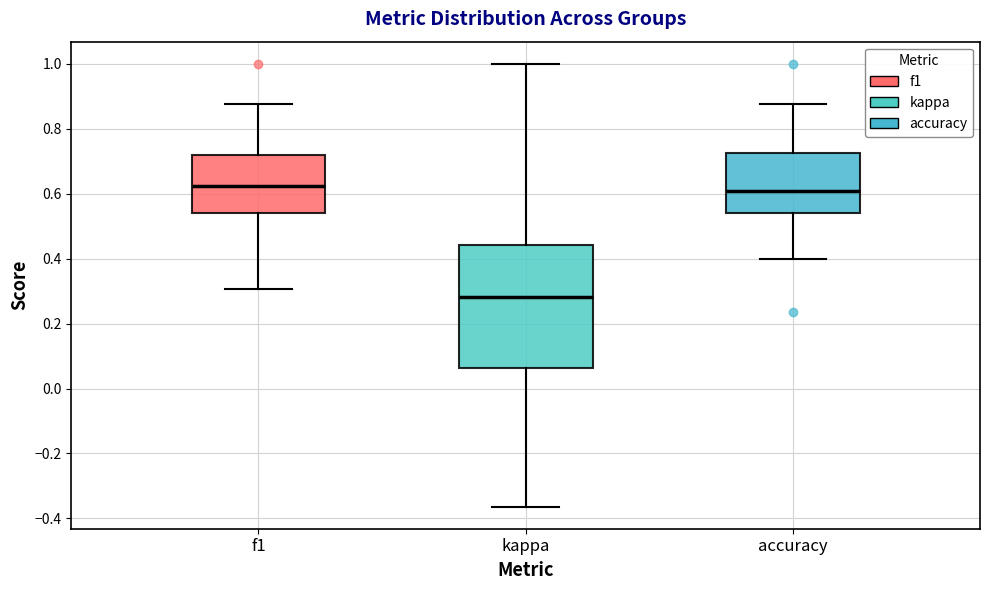

Where does the lower whisker of the box for kappa end on the y-axis? The values are not printed on the chart, so give them approximately, as read against the axis.

-0.36